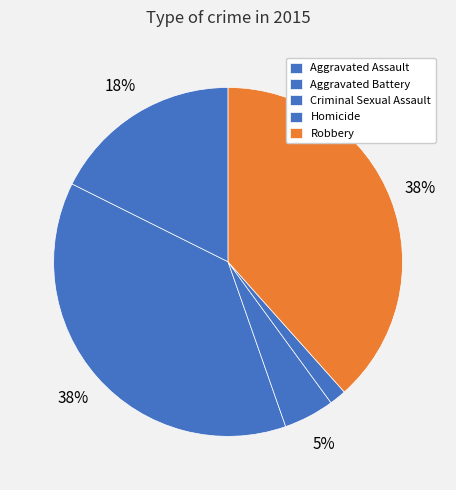

To the nearest percent, what portion does Homicide represent?

2%